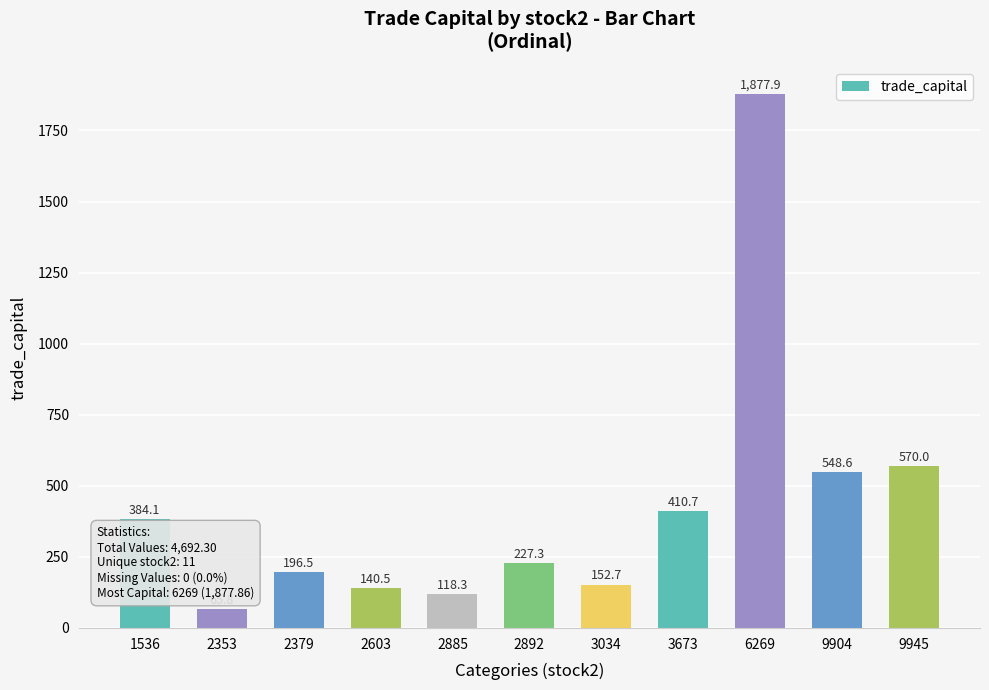

Is it true that the value at 2603 is 213.9?

False